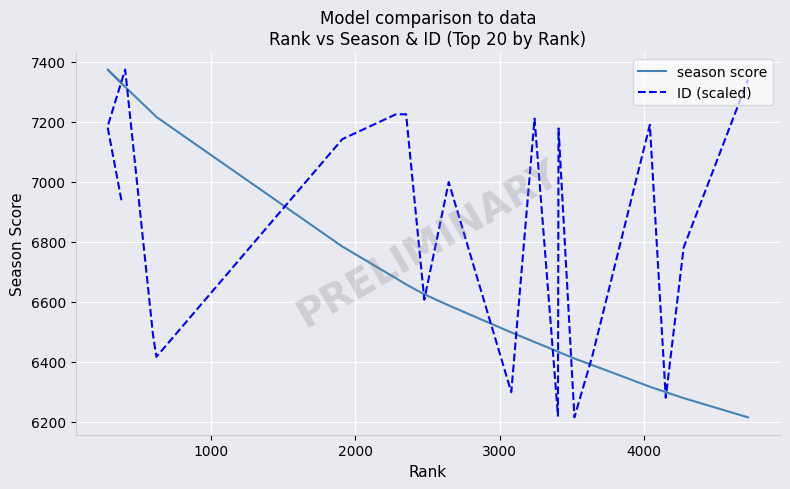

What is the sum of all ID (scaled) values?

136730.9